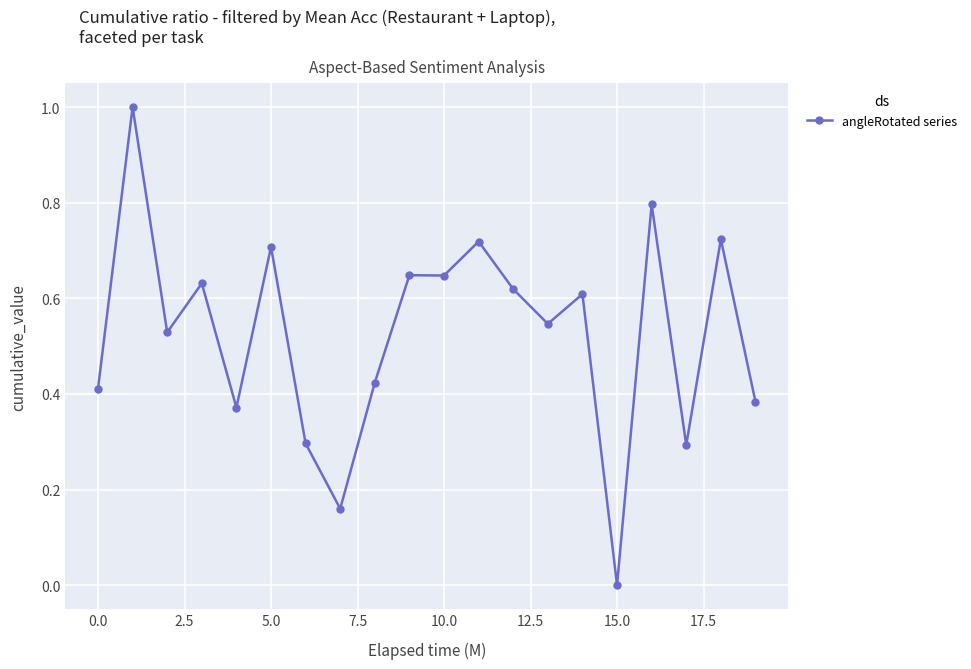

What is the maximum value shown in the chart?

1.0